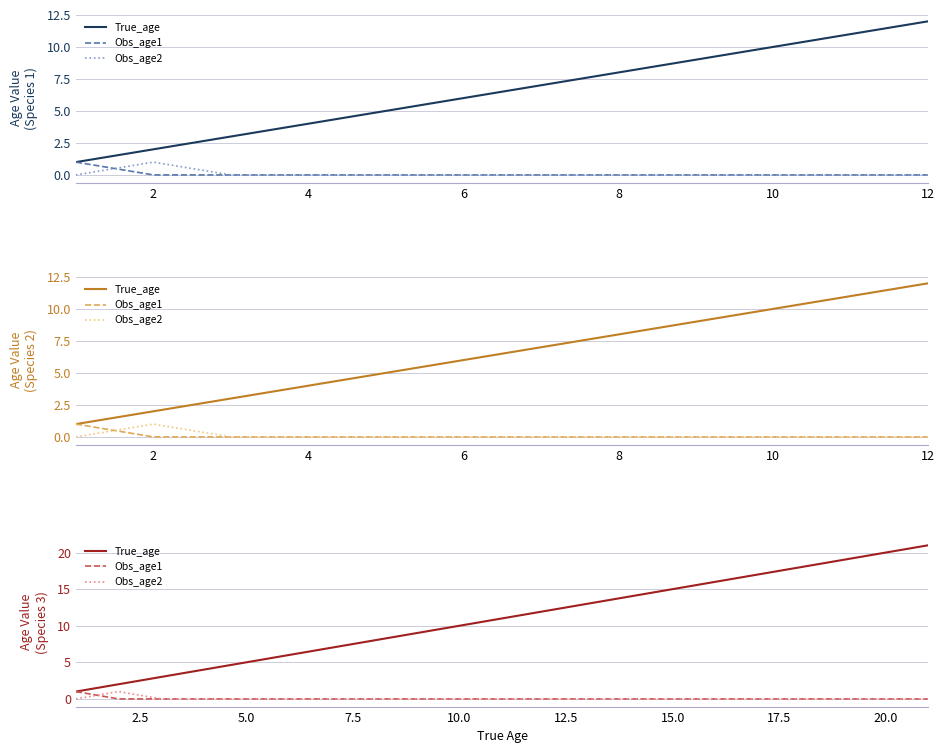

True or false: Obs_age2 has more than 2 points higher than both neighbors.

False